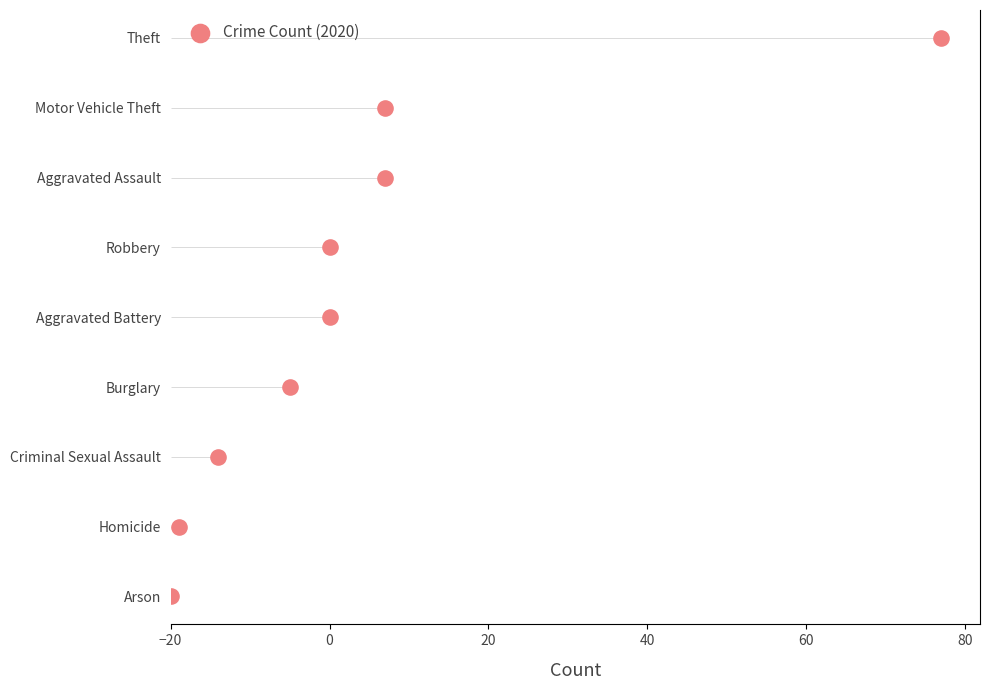

Which has a higher value, 60 or 80?

80